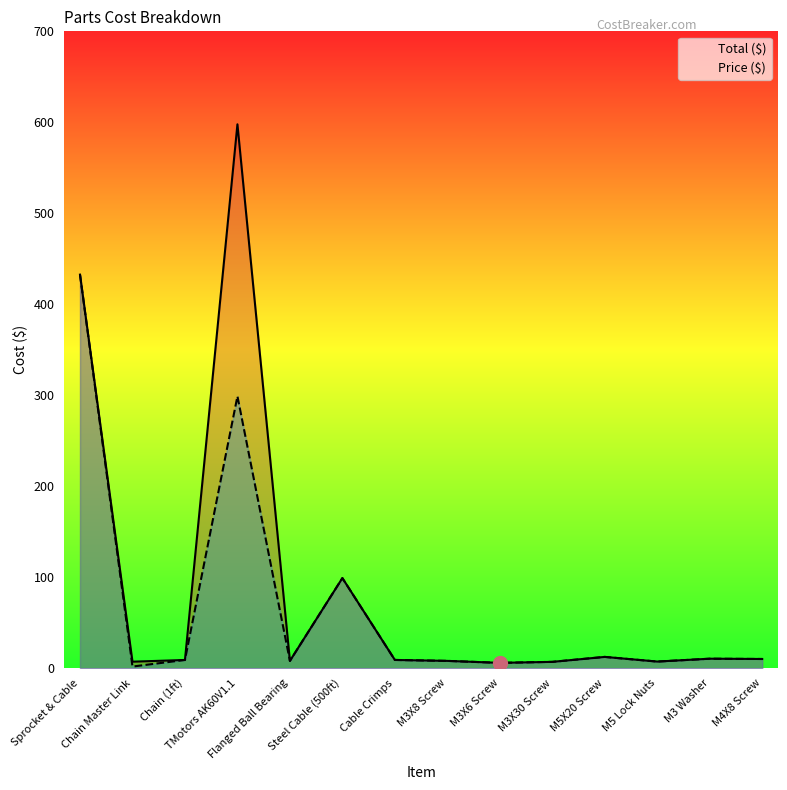

True or false: Price ($) and Total ($) cross at least once.

False